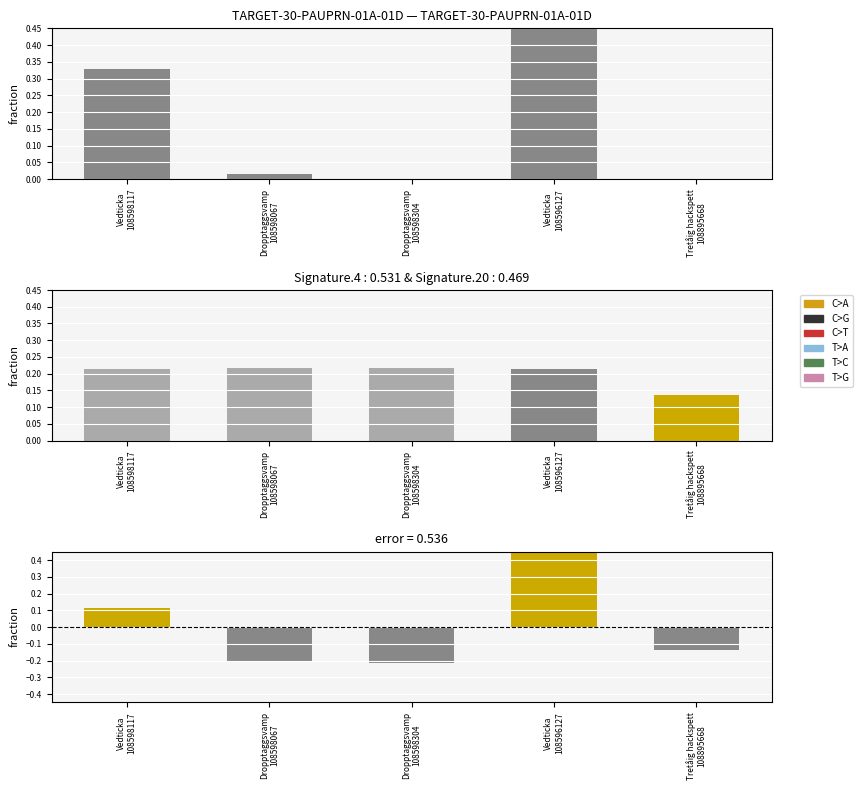

How many negative values does the error series have?

3